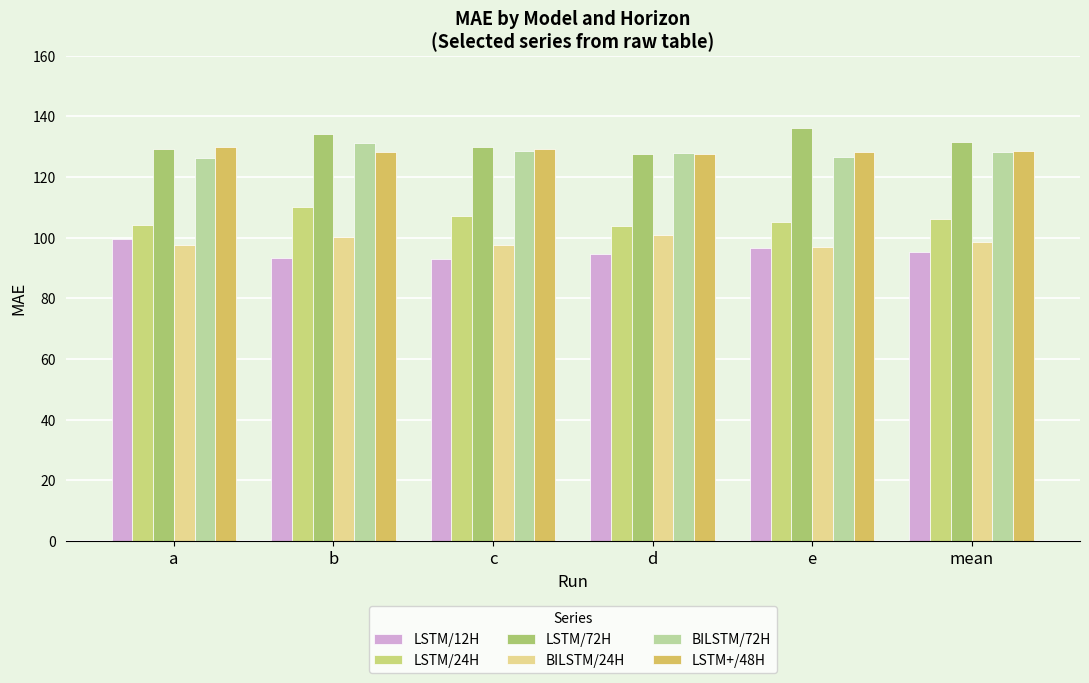

What is the difference between the LSTM/24H values at d and a?

0.4